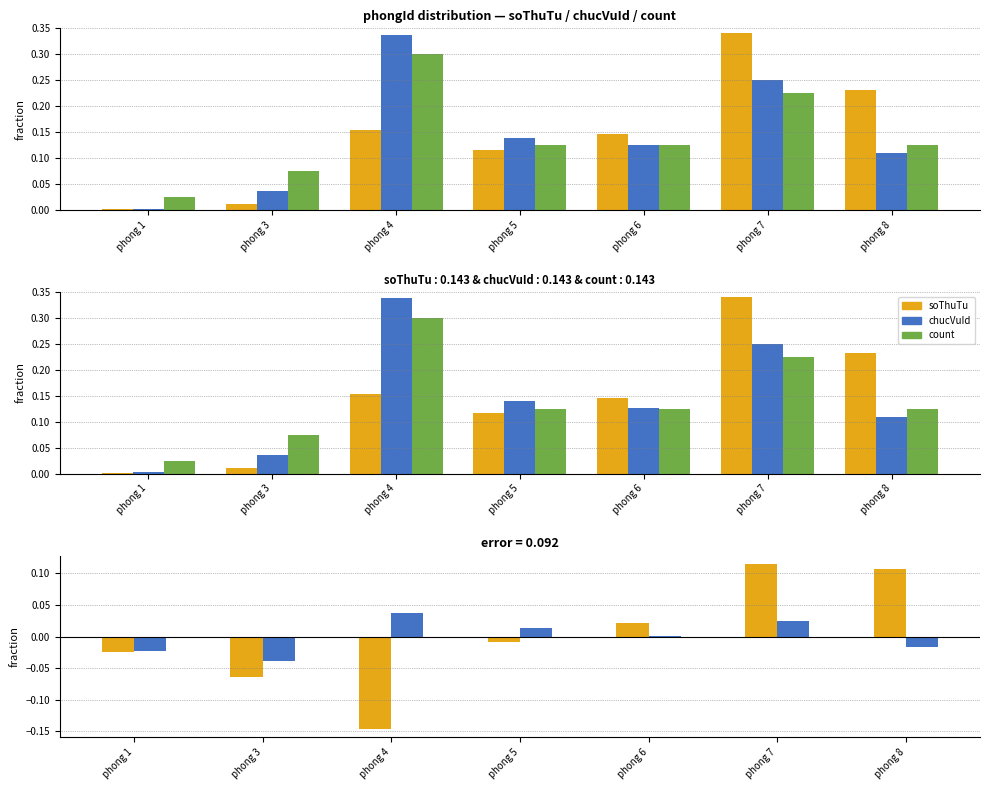

True or false: chucVuId - count has a value of 0.0 at phong 7.

False